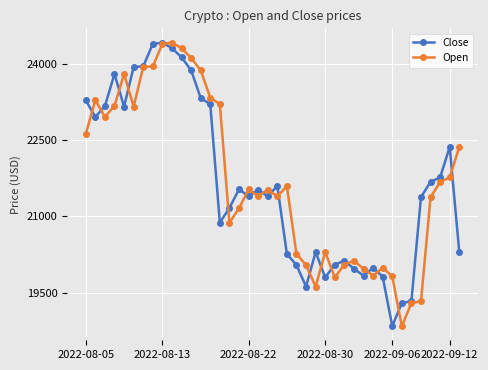

After their last crossing, which series has the higher values: Open or Close?

Open